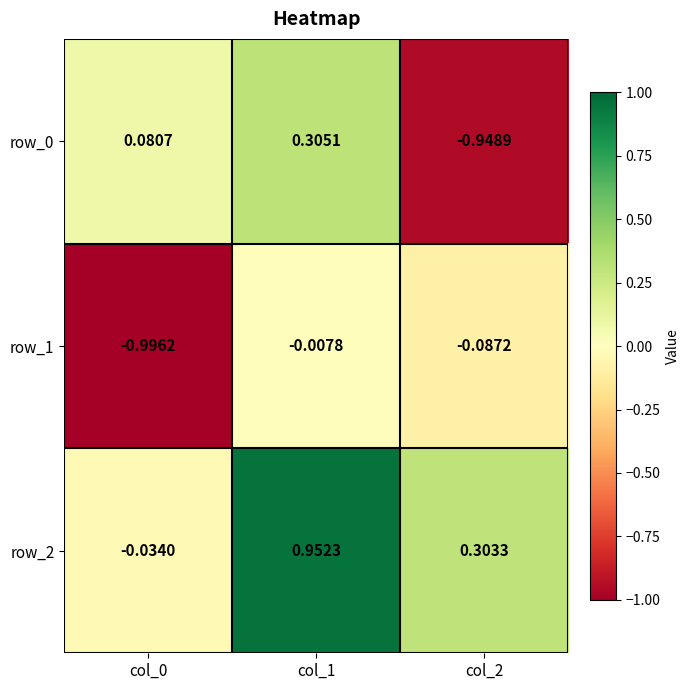

True or false: row_2 has a value of 0.4 at col_1.

False